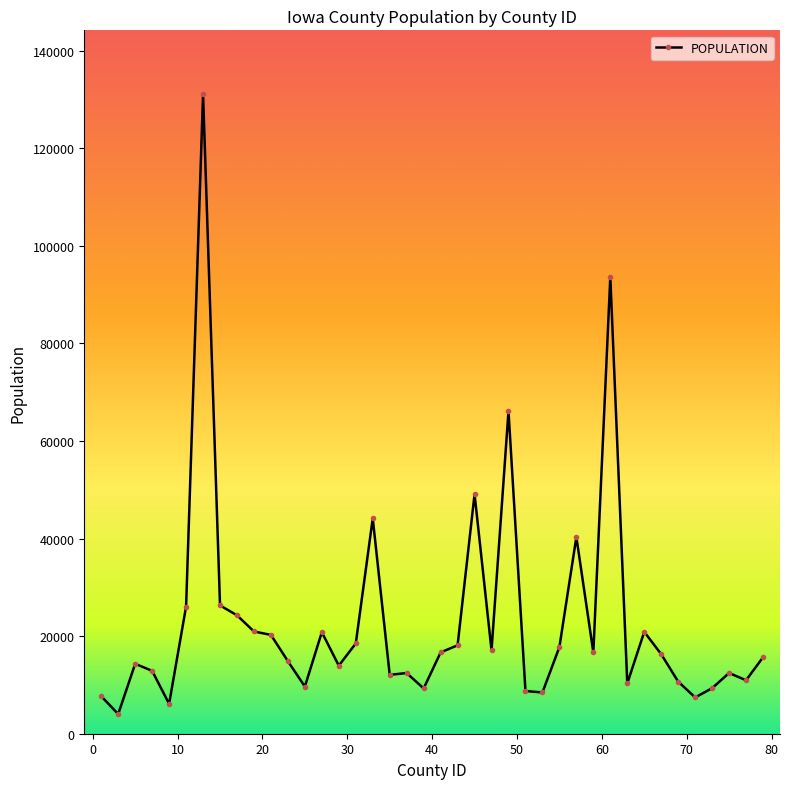

What is the difference between the maximum and minimum values?

127061